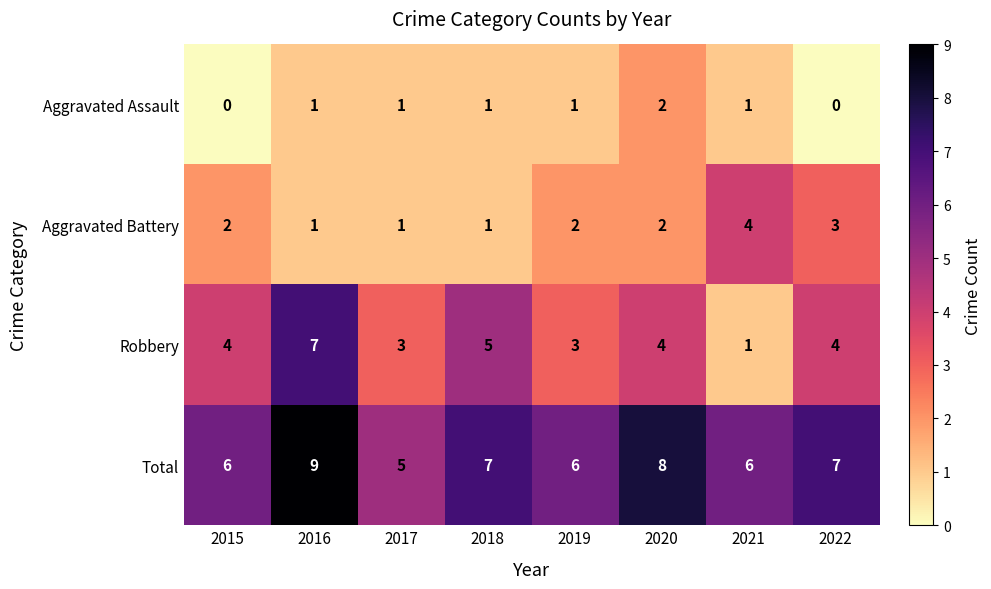

What is the spread (max minus min) of values at 2022?

7